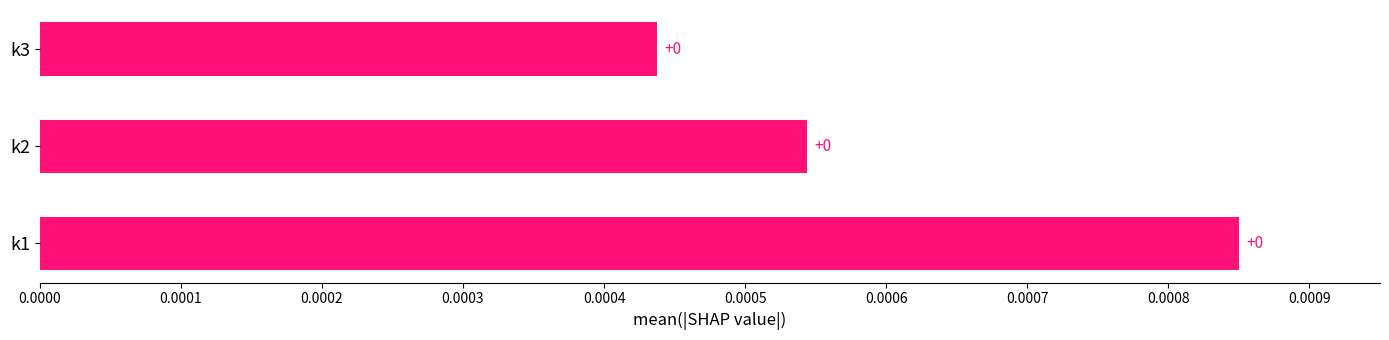

Are the bars horizontal?

Yes